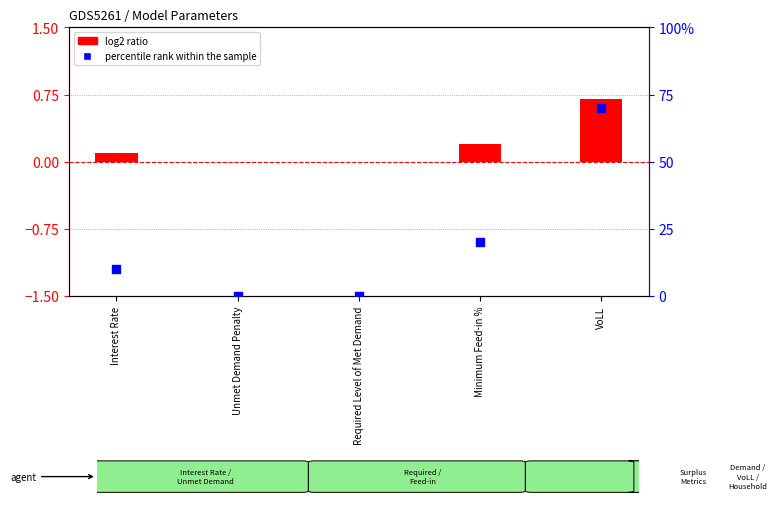

Which series has the largest total across all categories?

log2 ratio